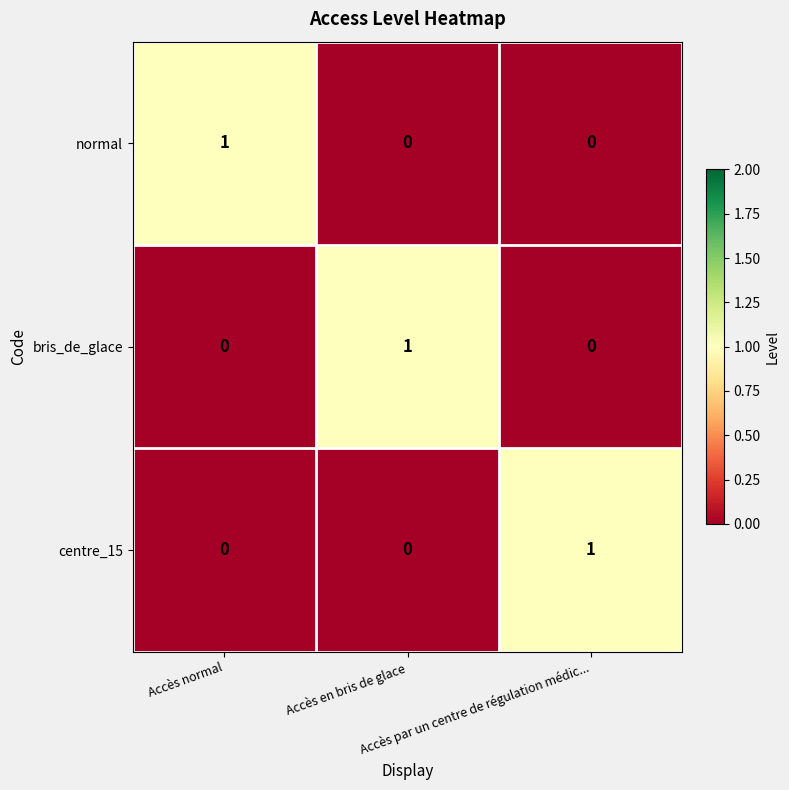

At how many categories does at least one series exceed 0?

3